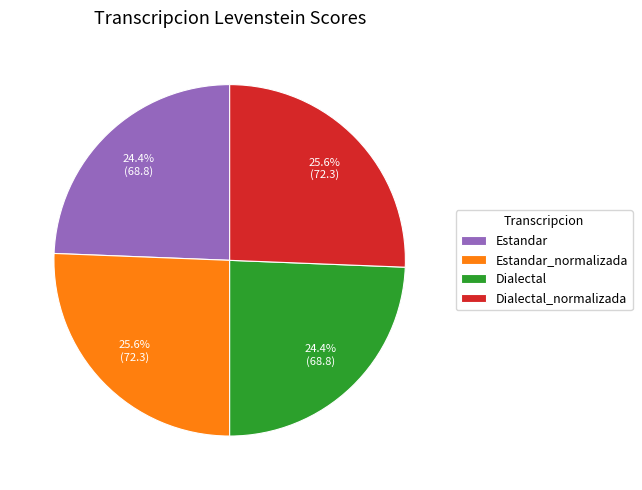

To the nearest percent, what is the average slice percentage?

25%